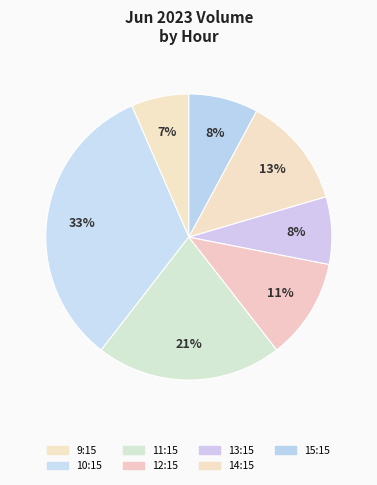

How many slices are in this pie chart?

7